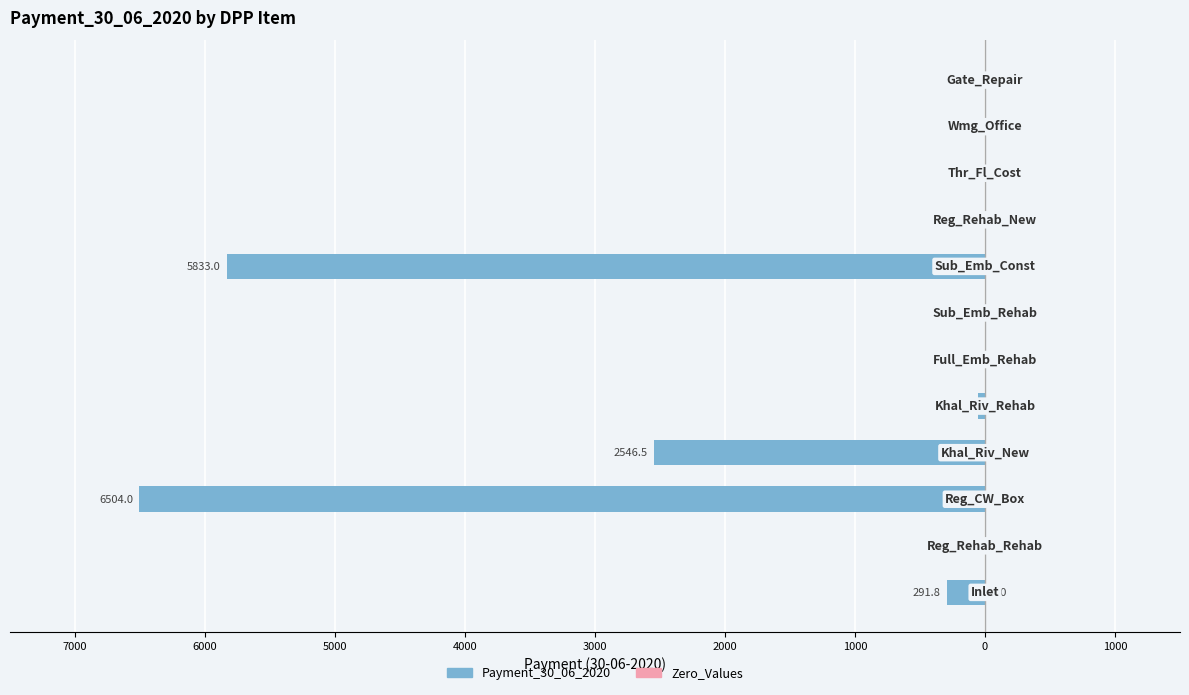

Are the bars horizontal?

Yes